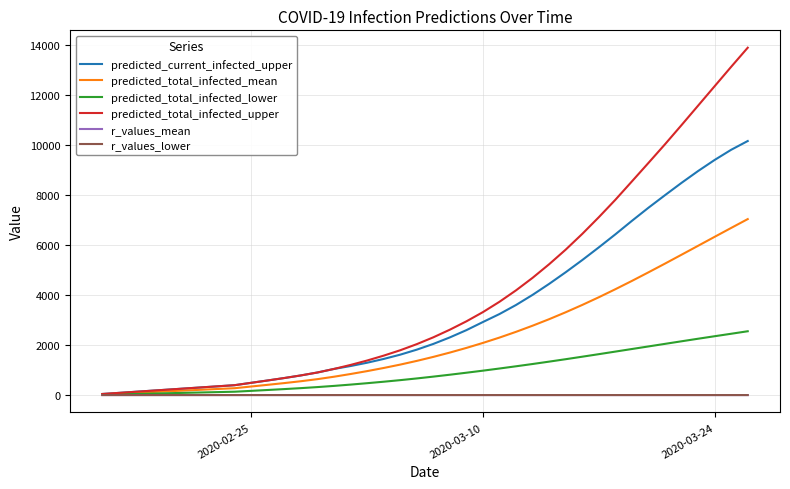

What is the highest value of the predicted_total_infected_mean series?

7033.0